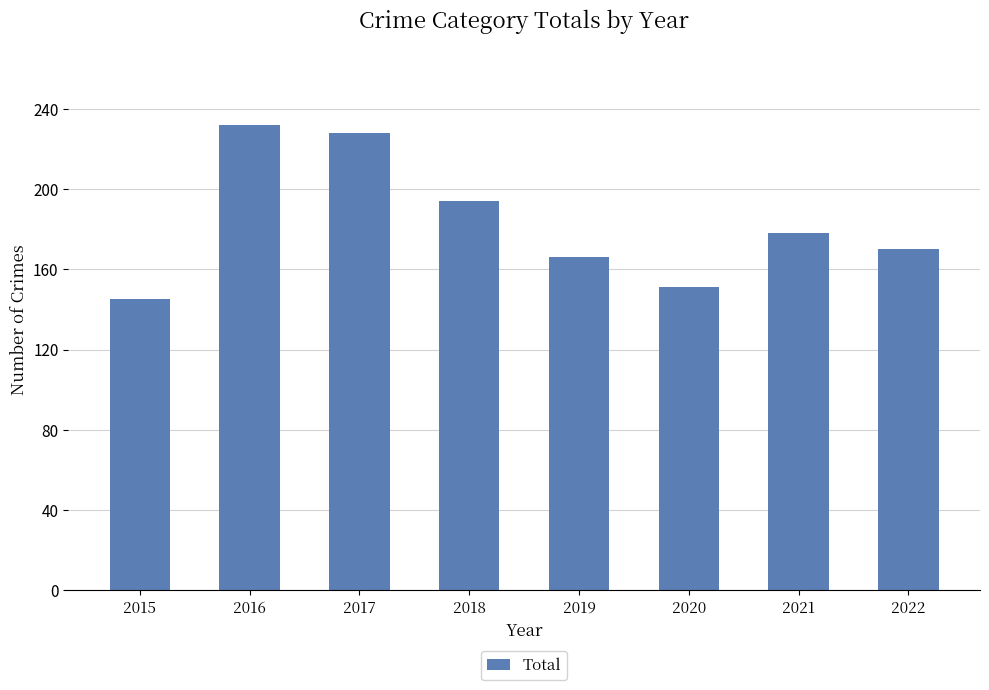

How many categories are shown in the chart?

8